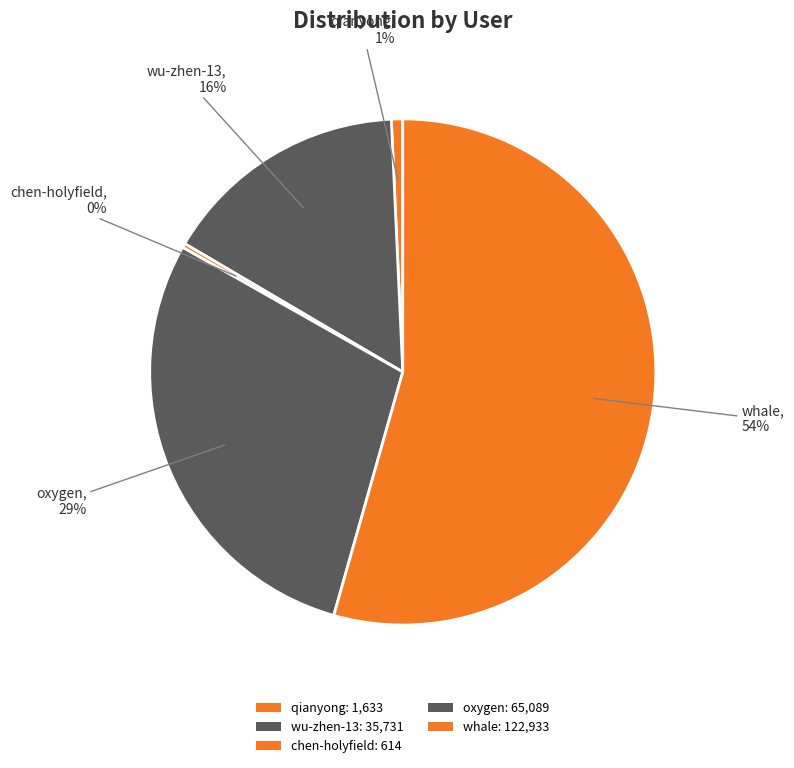

True or false: whale accounts for 64% of the total.

False